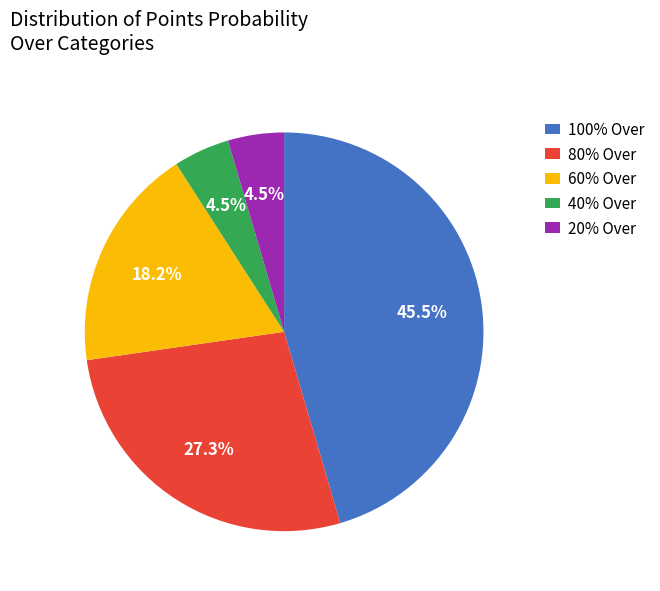

Does any single category account for the majority?

No